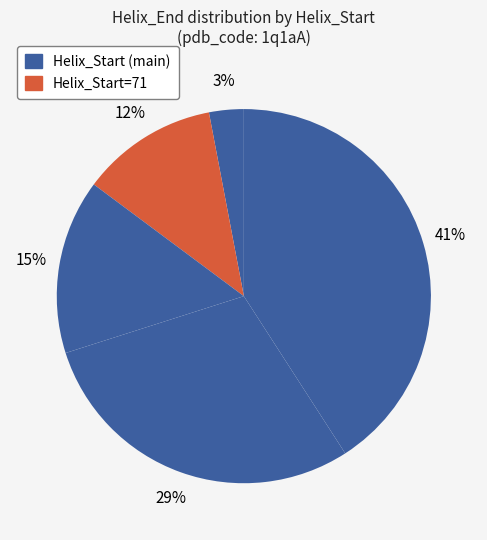

How many segments does this pie chart have?

5